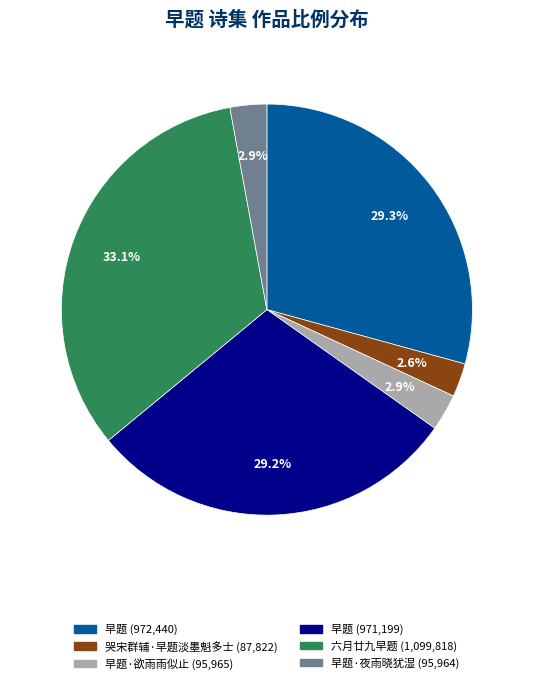

To the nearest percent, what is the average slice percentage?

17%